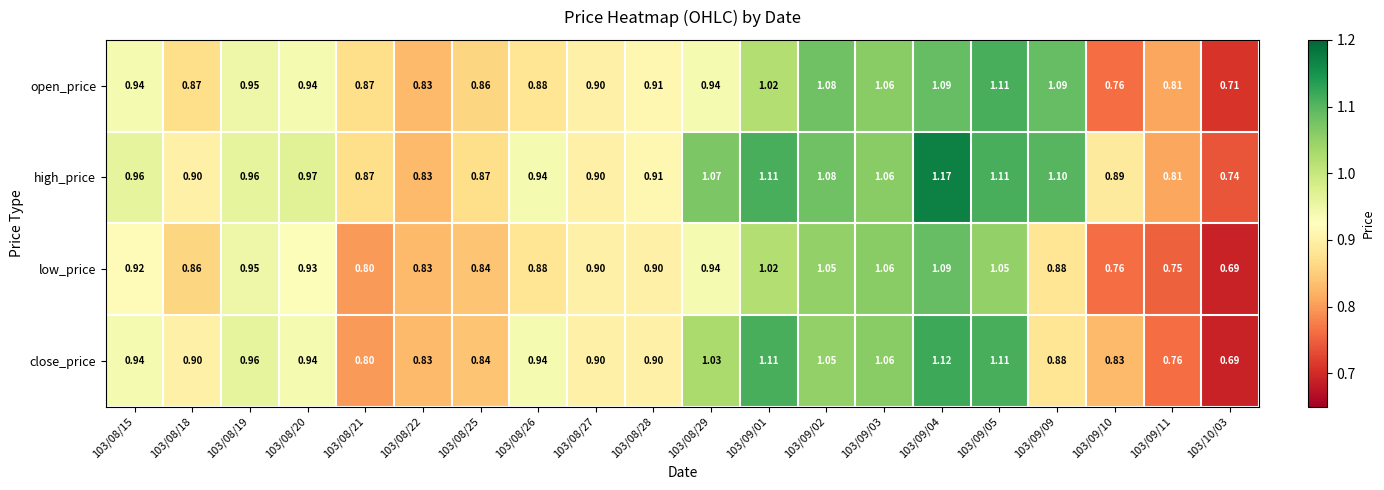

Between 103/08/19 and 103/08/25, which series saw the biggest shift?

close_price